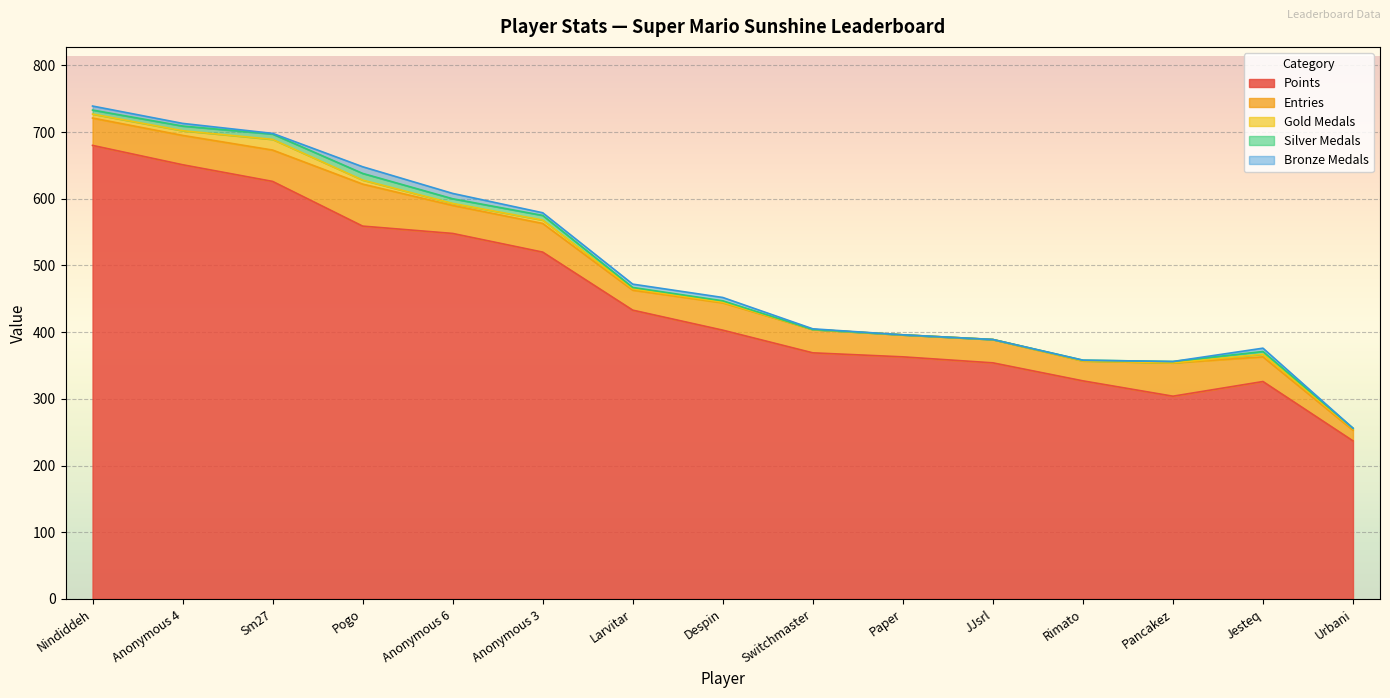

What is the total value across all series at Sm27?

698